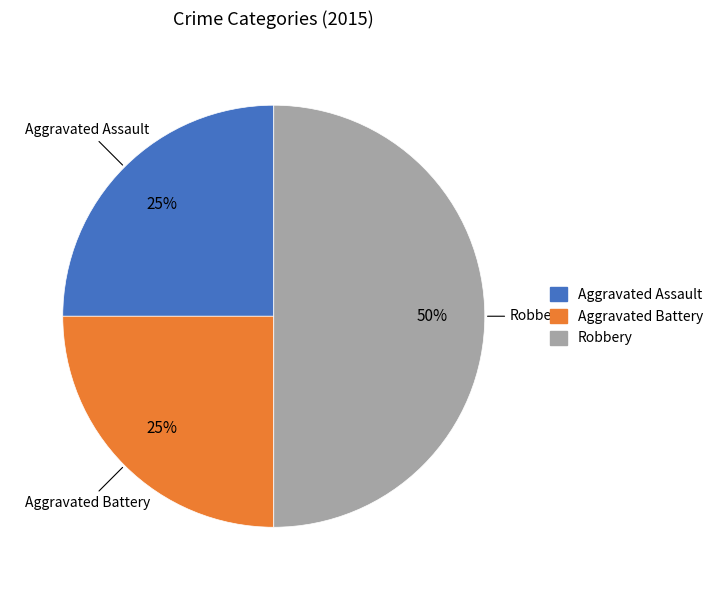

What is the largest slice in the pie chart?

Robbery